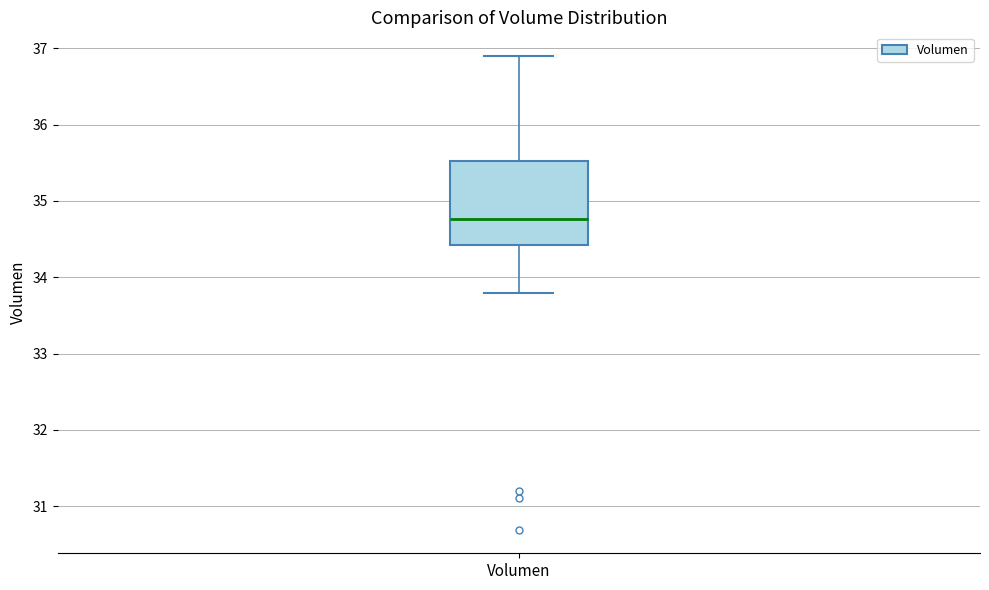

Where does the lower whisker of the box for Volumen end on the y-axis? The values are not printed on the chart, so give them approximately, as read against the axis.

33.8